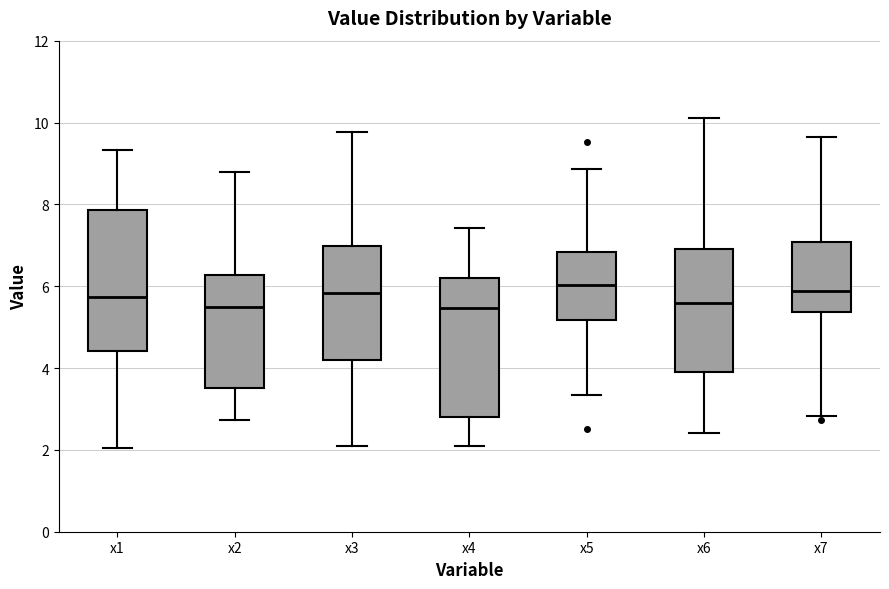

Where does the median line of the box for x3 sit on the y-axis? The values are not printed on the chart, so give them approximately, as read against the axis.

5.8